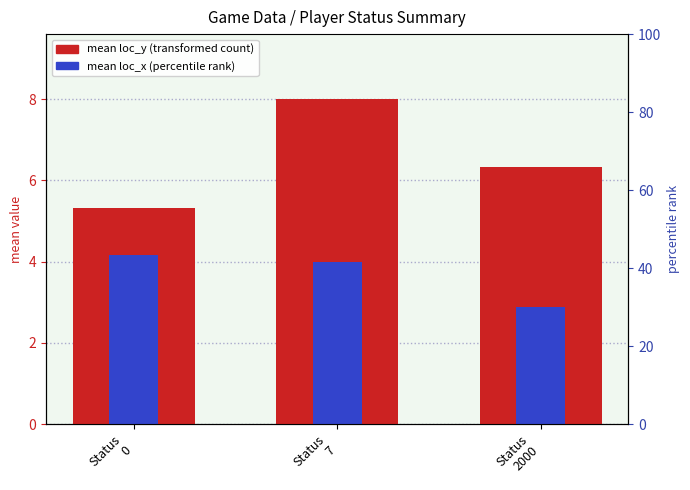

Reading left to right, transcribe all the data shown in this chart.

mean loc_y (transformed count): Status
0=5.3	Status
7=8.0	Status
2000=6.3
mean loc_x (percentile rank): Status
0=4.2	Status
7=4.0	Status
2000=2.9